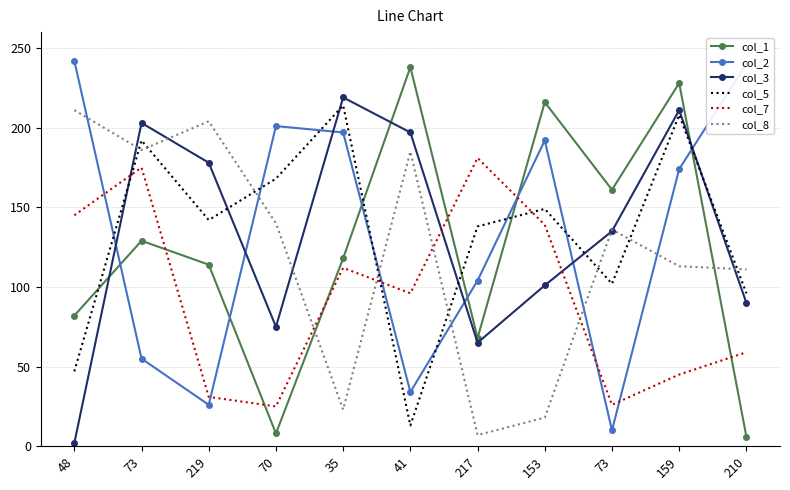

The value of col_5 at 73 is 192. True or false?

True